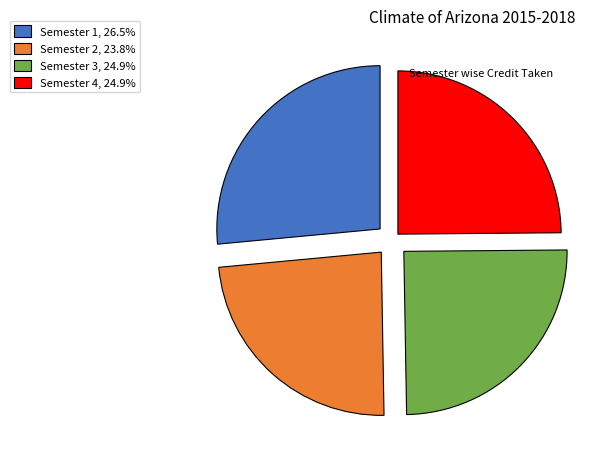

Is it true that Semester 4 is 25% of the pie?

True